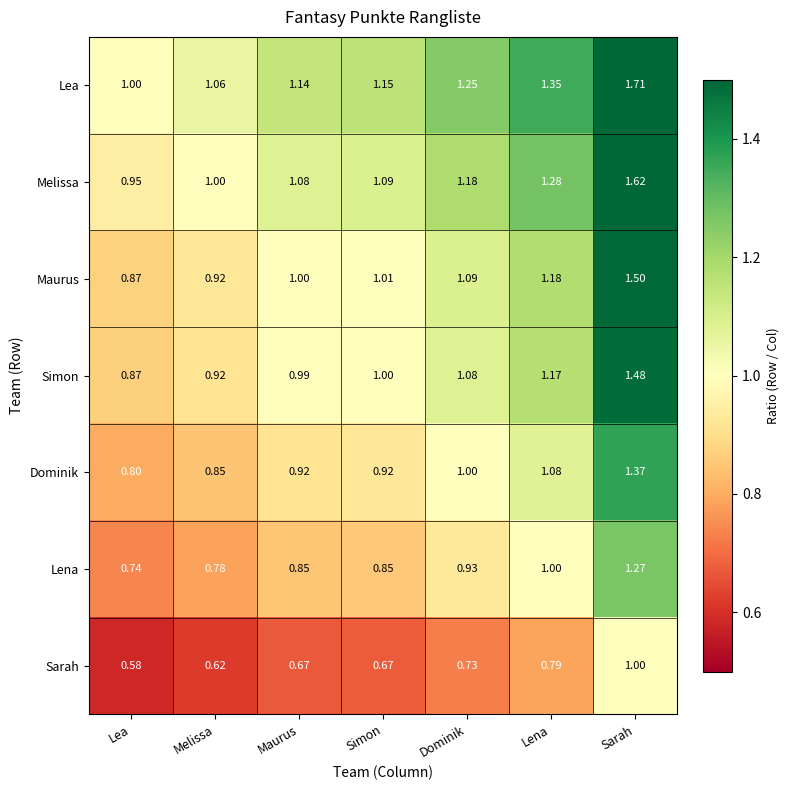

Rank the series by their maximum value, from lowest to highest.

Sarah, Lena, Dominik, Simon, Maurus, Melissa, Lea